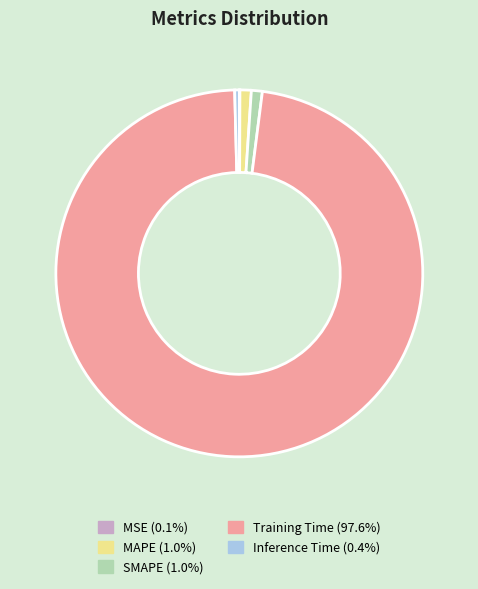

Between SMAPE and Training Time, which is larger?

Training Time